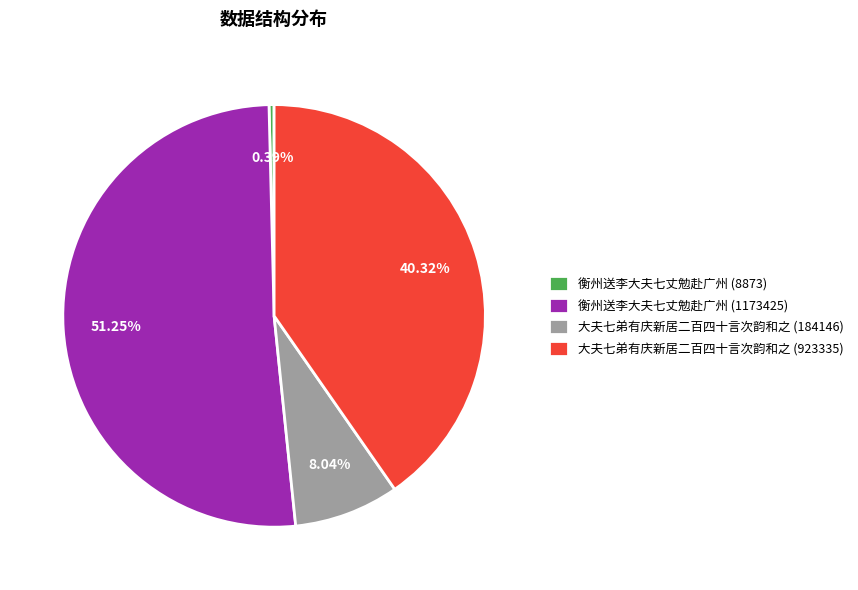

True or false: 大夫七弟有庆新居二百四十言次韵和之 (923335) accounts for 26% of the total.

False